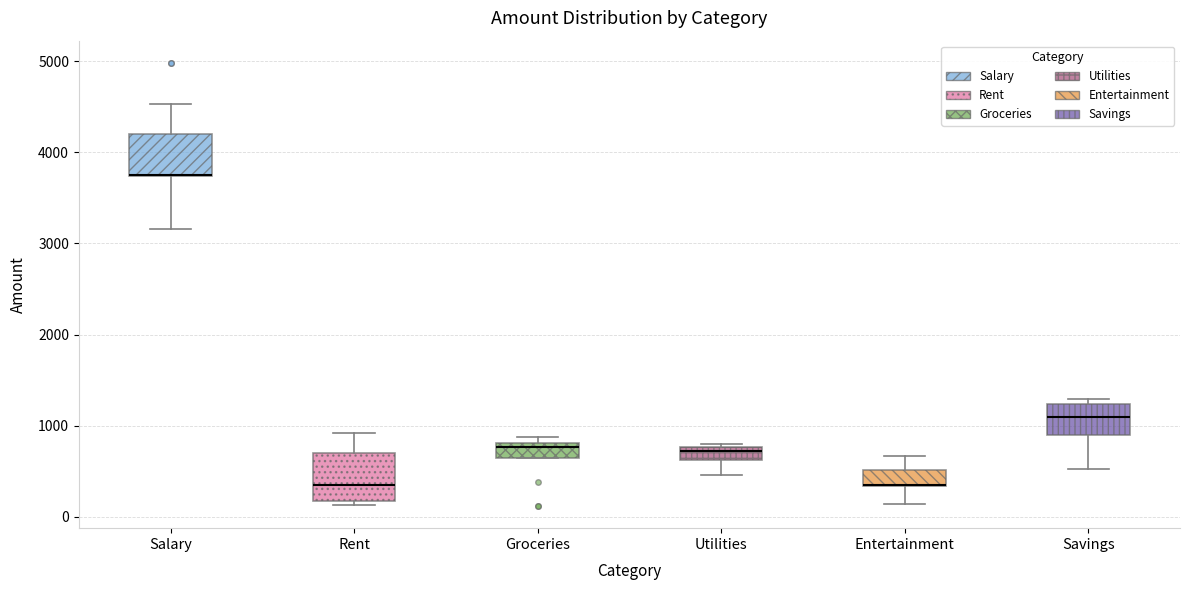

Where is the upper edge of the box for Rent on the y-axis? The values are not printed on the chart, so give them approximately, as read against the axis.

700